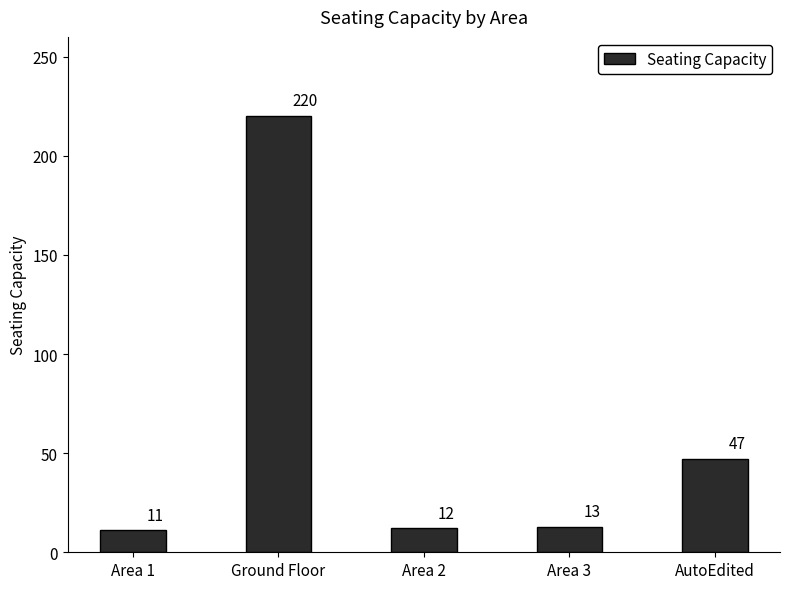

Reading right to left, extract all data points from this chart.

47	13	12	220	11